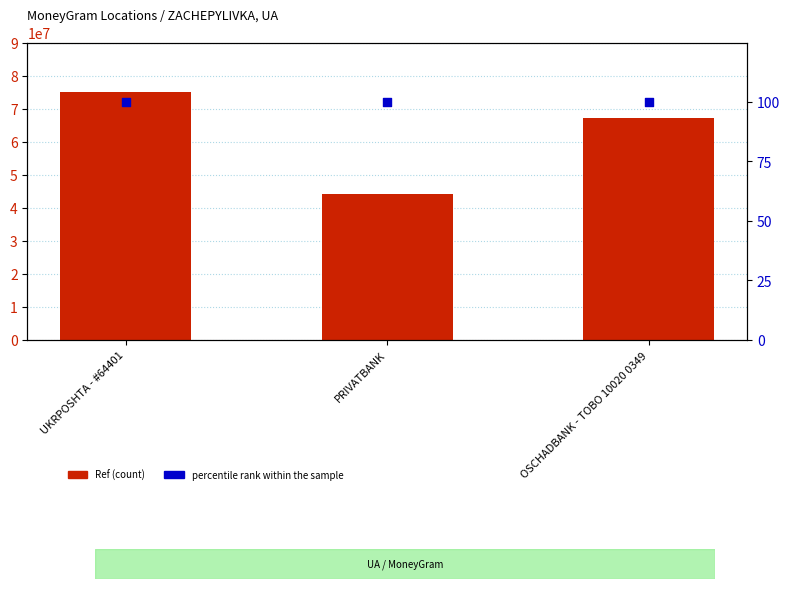

What is the total value across all series at UKRPOSHTA - #64401?

74998374